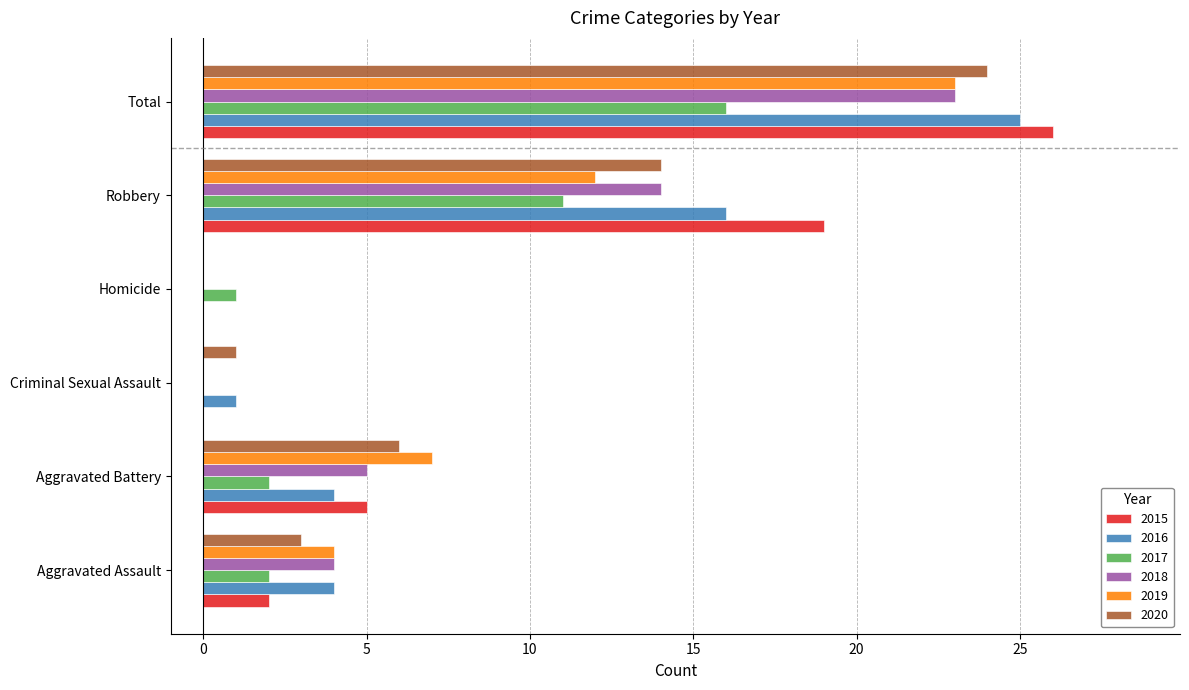

Where is 2018 nearest to the value 11?

Robbery